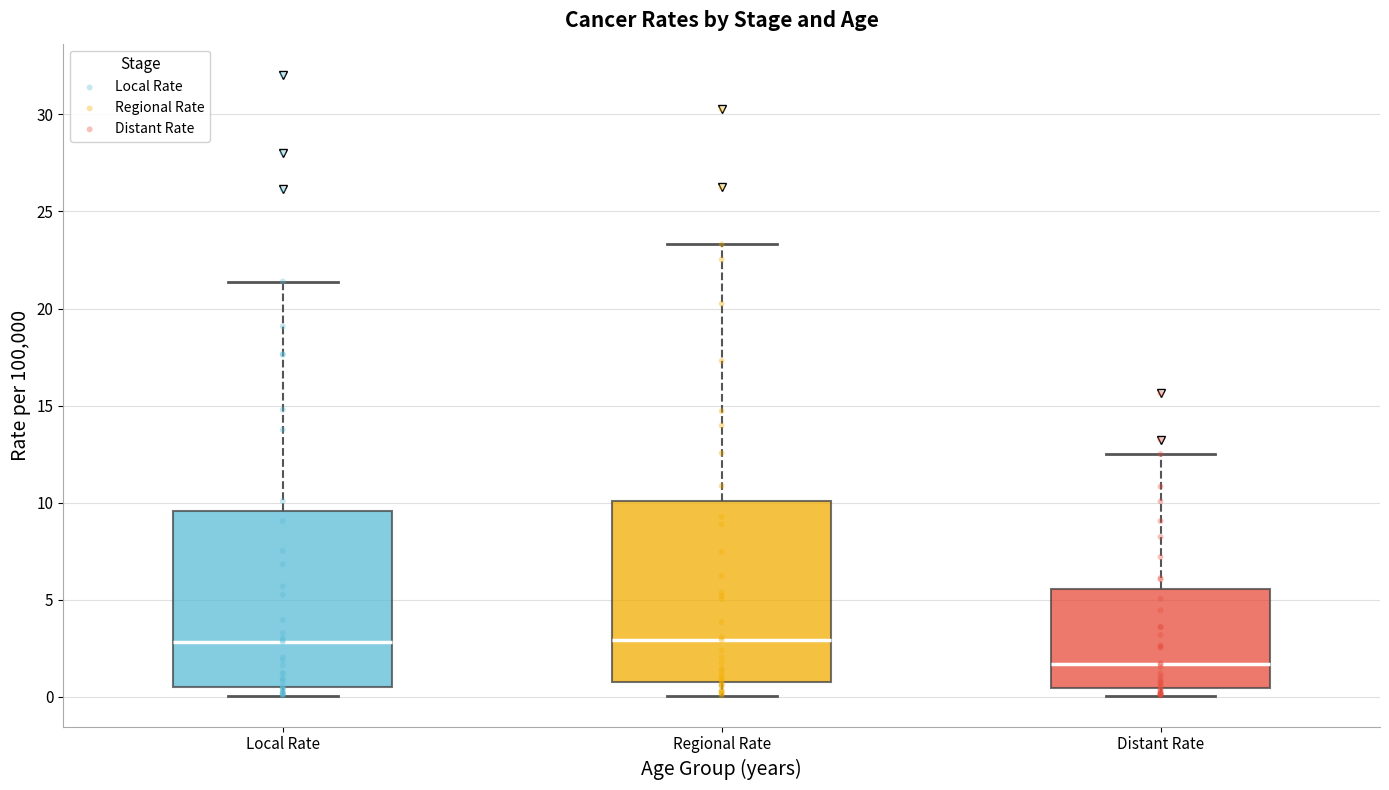

Where is the upper edge of the box for Regional Rate on the y-axis? The values are not printed on the chart, so give them approximately, as read against the axis.

10.0